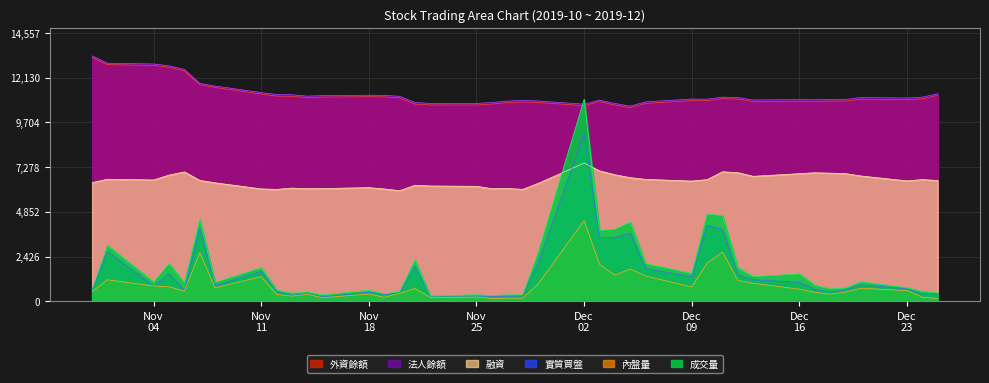

True or false: 成交量 and 外資餘額 cross at least once.

True